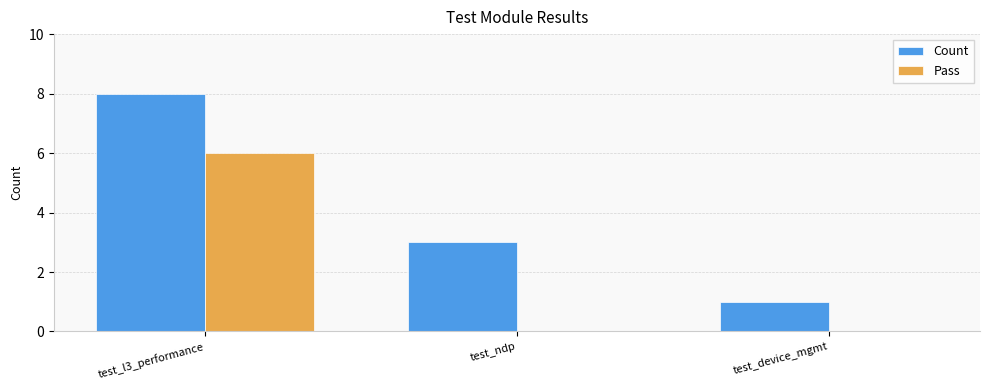

Is the value of Pass at test_ndp greater than the value of Count at test_device_mgmt?

No